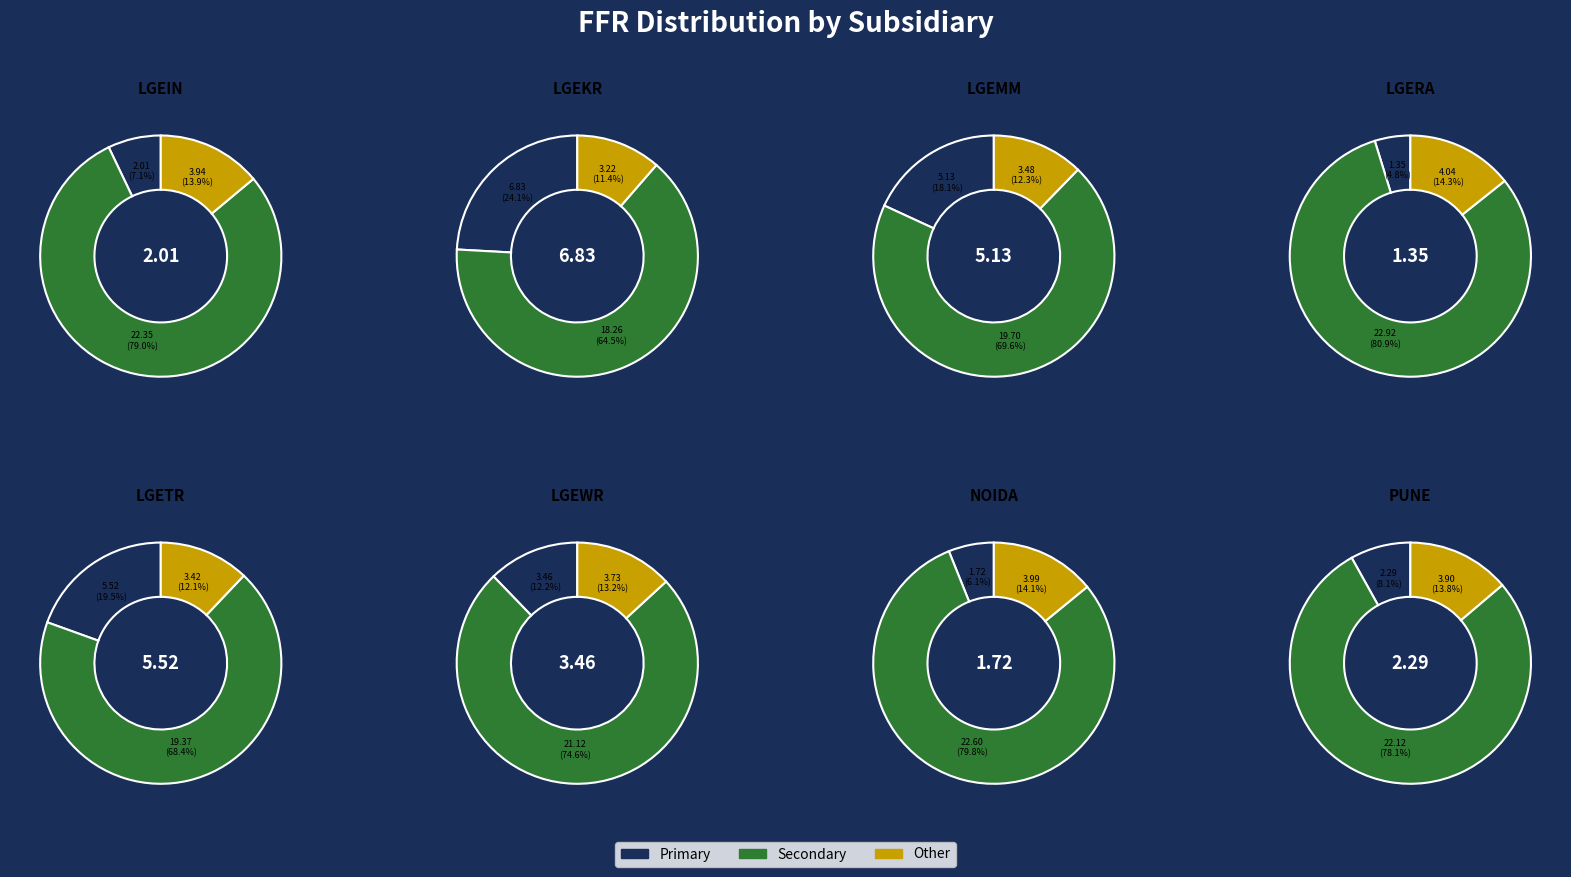

Does LGEKR account for over 50% of the chart?

No